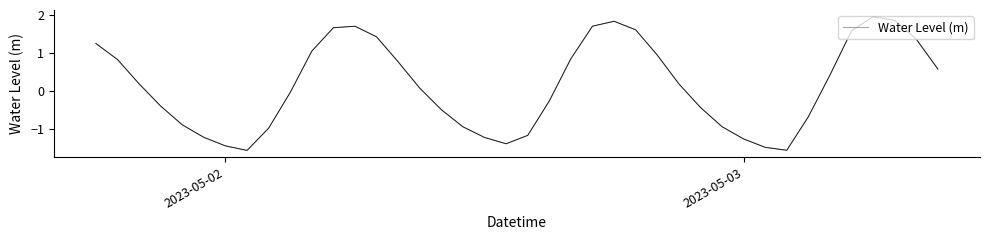

What is the maximum value shown in the chart?

2.0